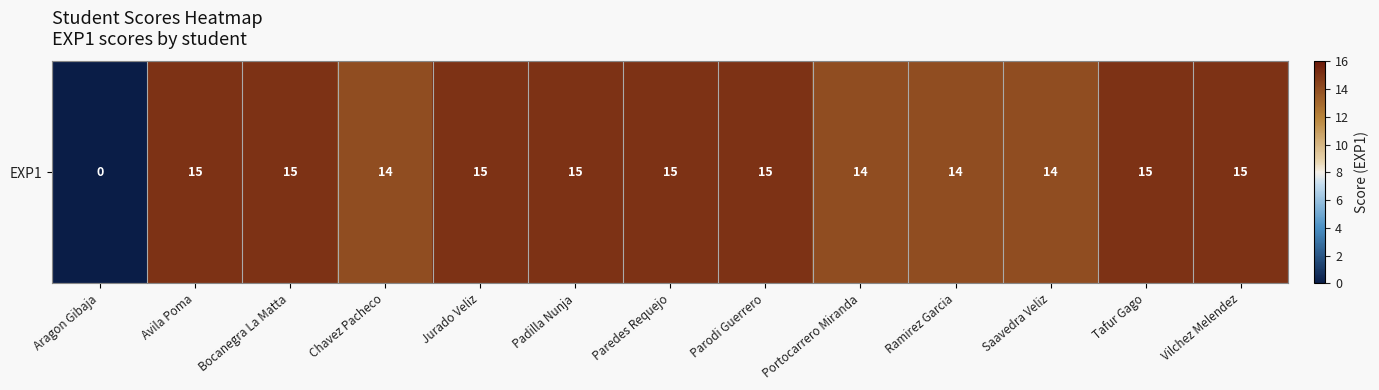

Rank the categories by value from lowest to highest.

Aragon Gibaja, Chavez Pacheco, Portocarrero Miranda, Ramirez Garcia, Saavedra Veliz, Avila Poma, Bocanegra La Matta, Jurado Veliz, Padilla Nunja, Paredes Requejo, Parodi Guerrero, Tafur Gago, Vilchez Melendez